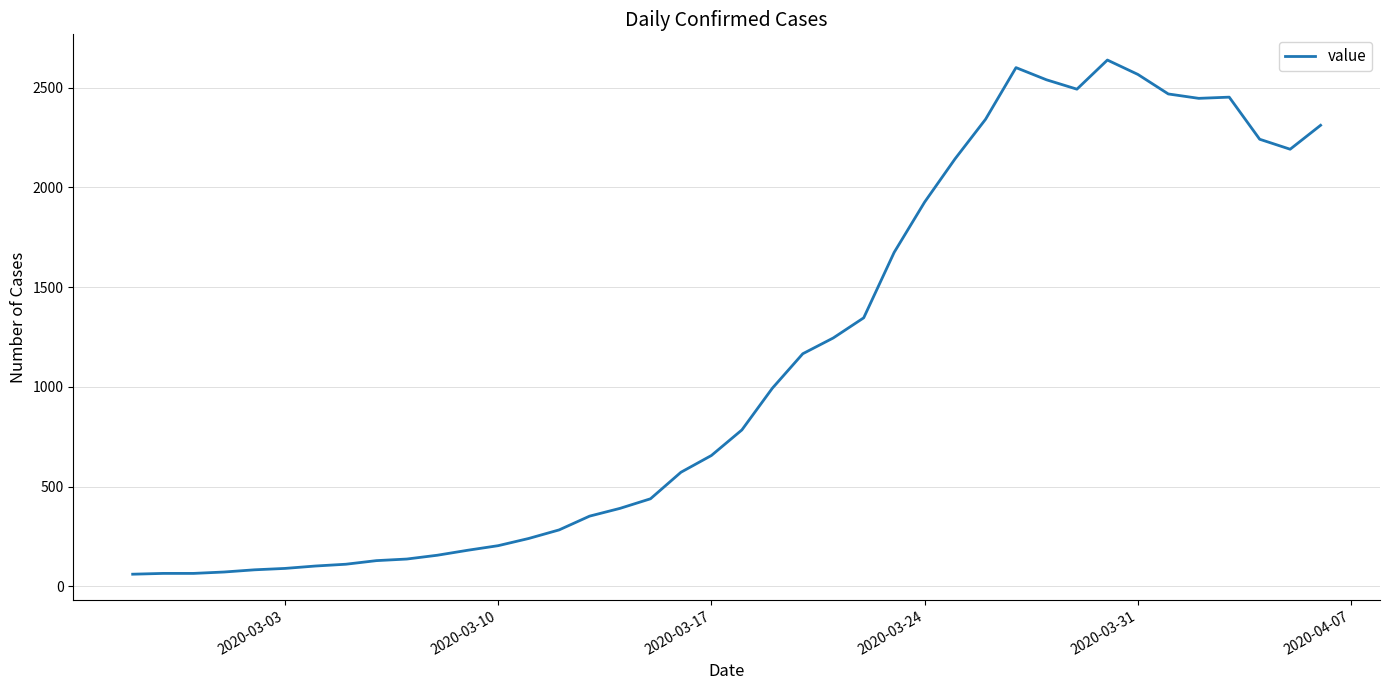

What is the maximum value shown in the chart?

2638